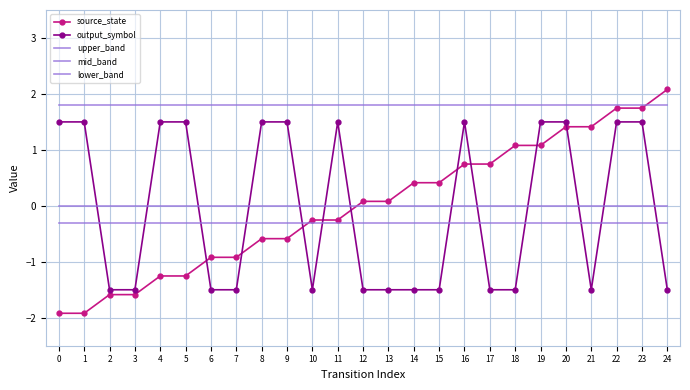

Reading right to left, transcribe all the data shown in this chart.

source_state: 24=2.1	23=1.7	22=1.7	21=1.4	20=1.4	19=1.1	18=1.1	17=0.7	16=0.7	15=0.4	14=0.4	13=0.1	12=0.1	11=-0.3	10=-0.3	9=-0.6	8=-0.6	7=-0.9	6=-0.9	5=-1.3	4=-1.3	3=-1.6	2=-1.6	1=-1.9	0=-1.9
output_symbol: 24=-1.5	23=1.5	22=1.5	21=-1.5	20=1.5	19=1.5	18=-1.5	17=-1.5	16=1.5	15=-1.5	14=-1.5	13=-1.5	12=-1.5	11=1.5	10=-1.5	9=1.5	8=1.5	7=-1.5	6=-1.5	5=1.5	4=1.5	3=-1.5	2=-1.5	1=1.5	0=1.5
upper_band: 24=1.8	23=1.8	22=1.8	21=1.8	20=1.8	19=1.8	18=1.8	17=1.8	16=1.8	15=1.8	14=1.8	13=1.8	12=1.8	11=1.8	10=1.8	9=1.8	8=1.8	7=1.8	6=1.8	5=1.8	4=1.8	3=1.8	2=1.8	1=1.8	0=1.8
mid_band: 24=0.0	23=0.0	22=0.0	21=0.0	20=0.0	19=0.0	18=0.0	17=0.0	16=0.0	15=0.0	14=0.0	13=0.0	12=0.0	11=0.0	10=0.0	9=0.0	8=0.0	7=0.0	6=0.0	5=0.0	4=0.0	3=0.0	2=0.0	1=0.0	0=0.0
lower_band: 24=-0.3	23=-0.3	22=-0.3	21=-0.3	20=-0.3	19=-0.3	18=-0.3	17=-0.3	16=-0.3	15=-0.3	14=-0.3	13=-0.3	12=-0.3	11=-0.3	10=-0.3	9=-0.3	8=-0.3	7=-0.3	6=-0.3	5=-0.3	4=-0.3	3=-0.3	2=-0.3	1=-0.3	0=-0.3